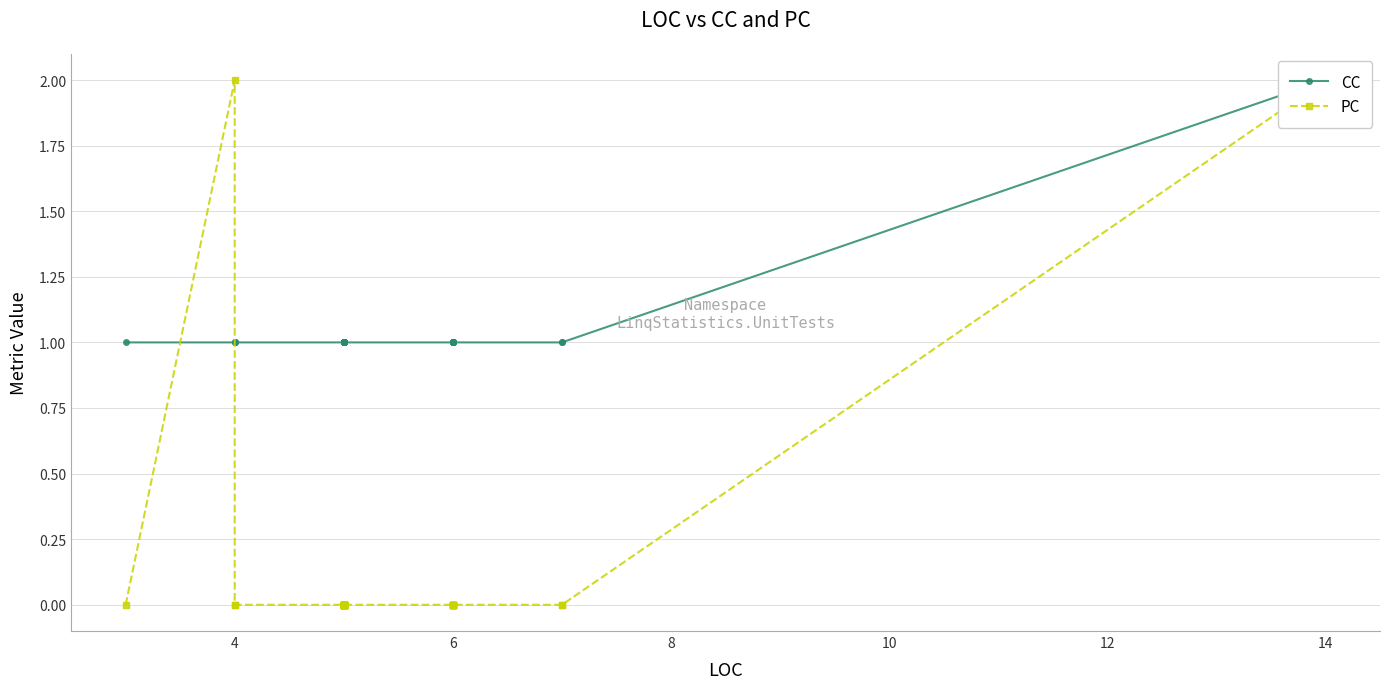

How many times do CC and PC cross each other?

2